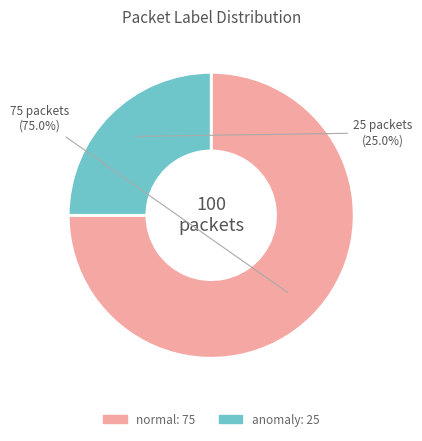

What portion of the pie excludes anomaly?

75.0%